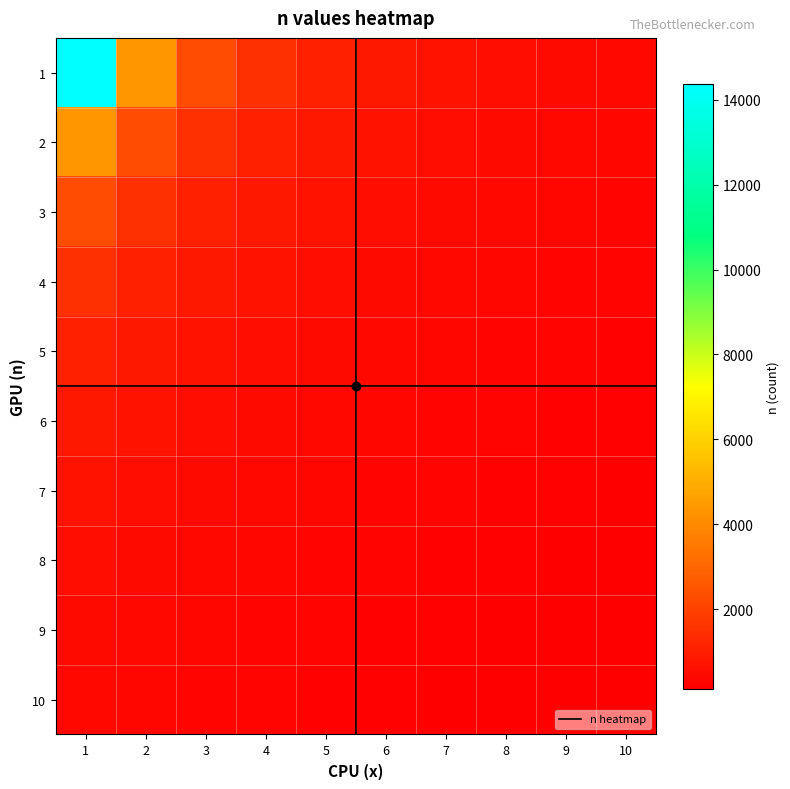

The value of 2 at 5 is 572. True or false?

False